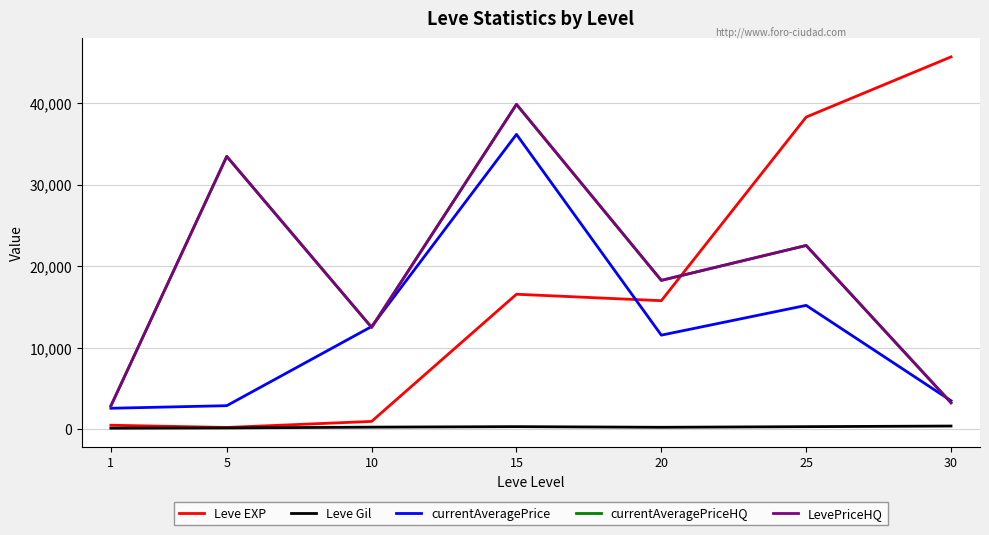

Does the chart display data point markers on the line(s)?

No